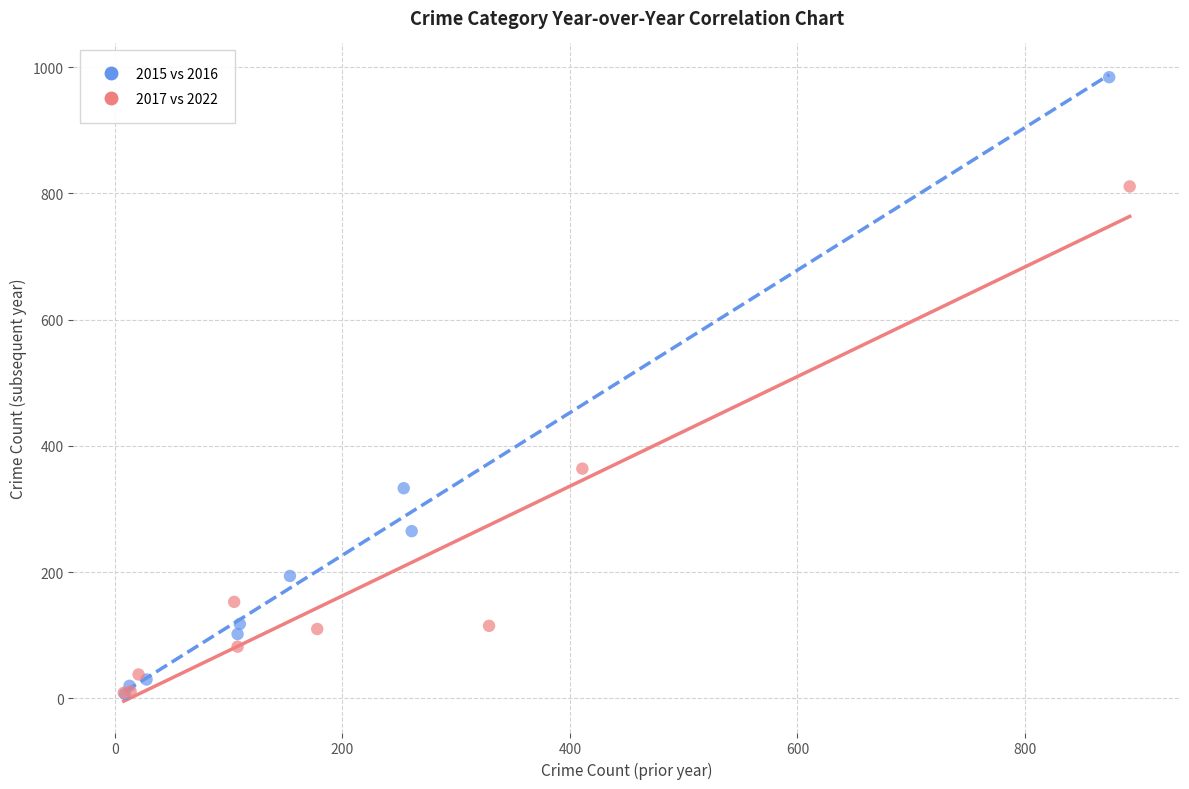

Which series reaches the maximum Y coordinate?

2015 vs 2016